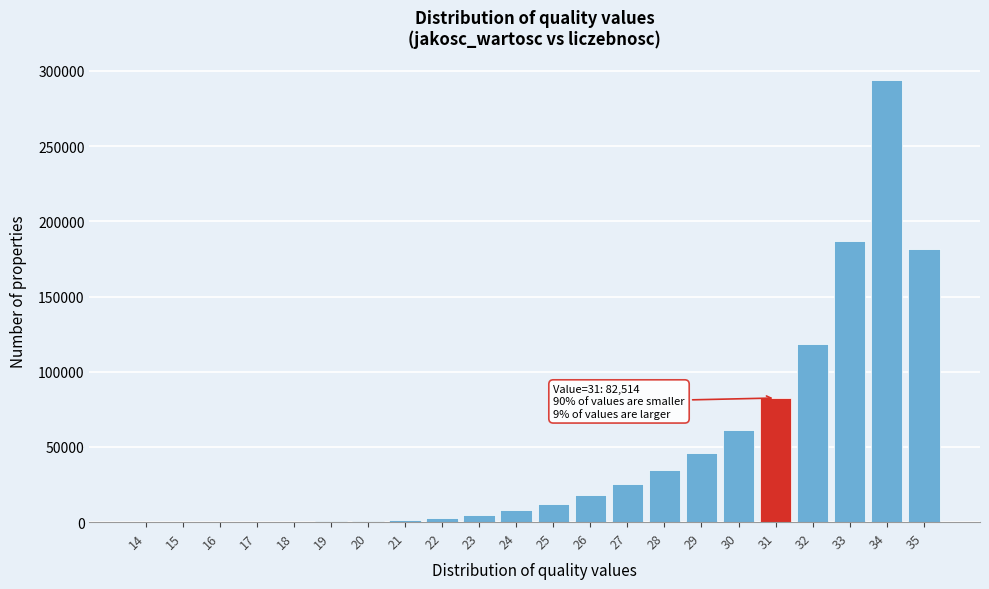

What is the greatest value displayed?

293707